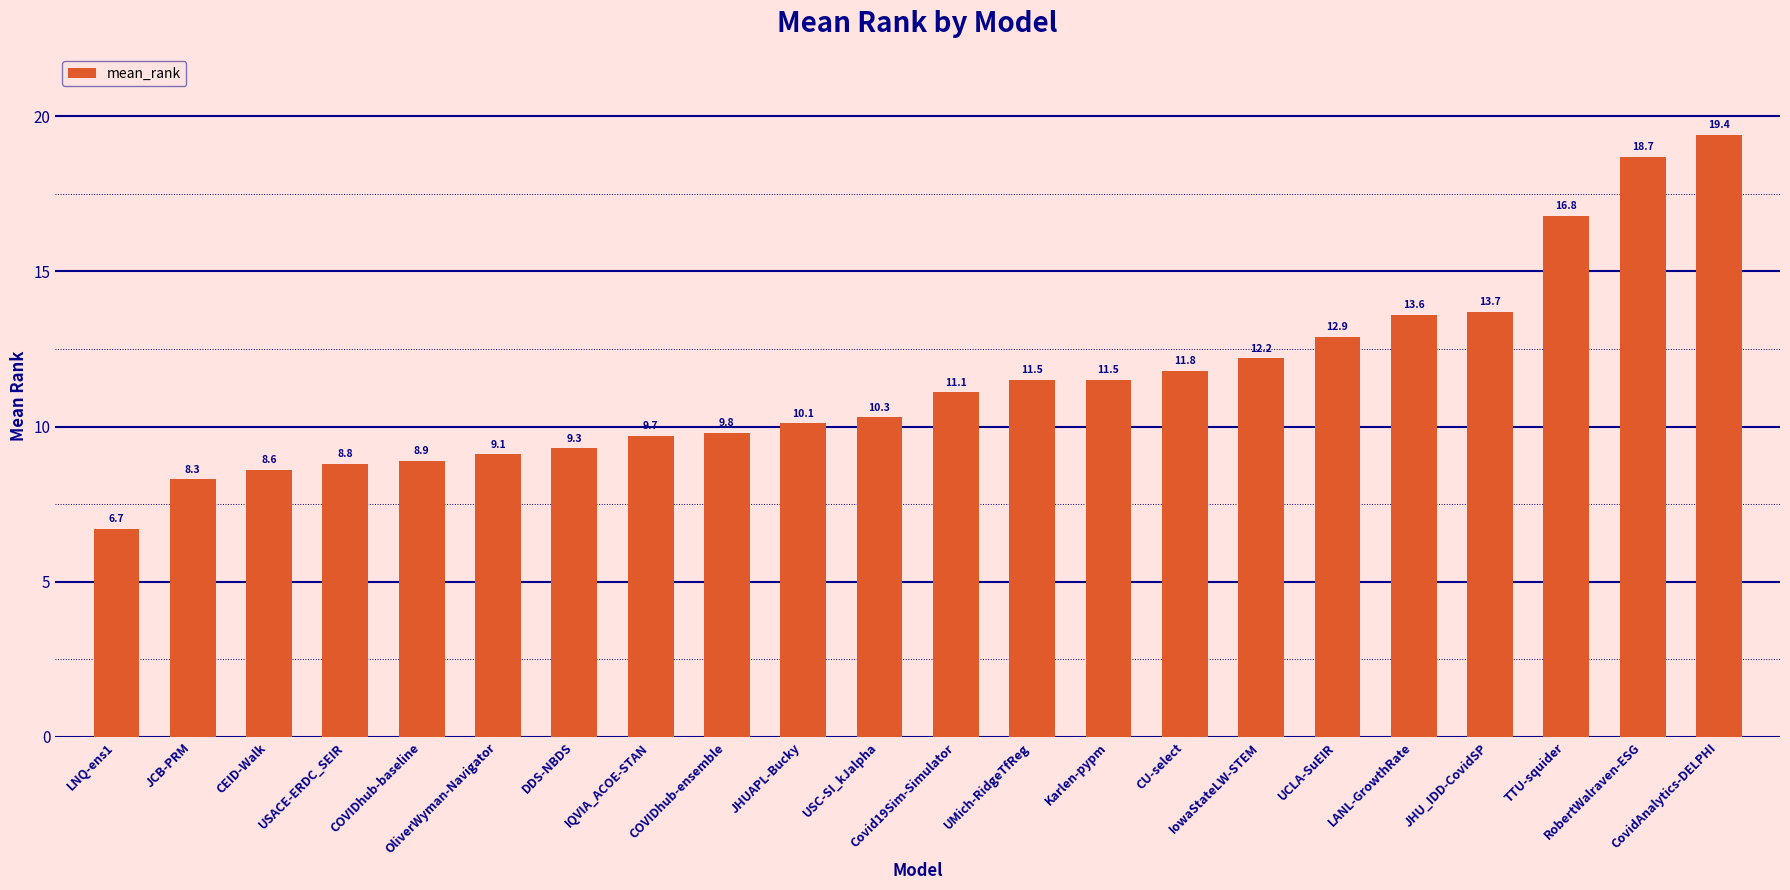

How many categories are shown in the chart?

22